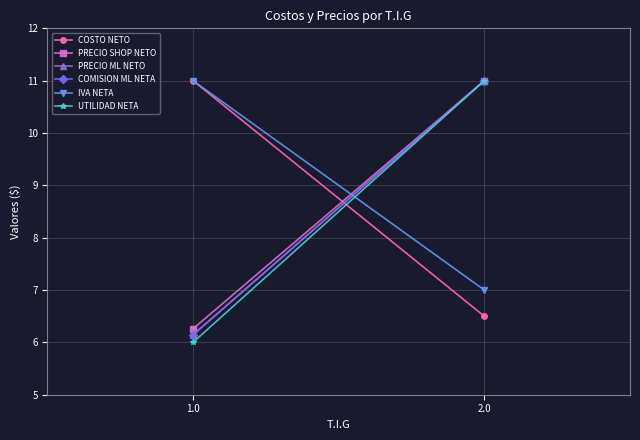

At how many categories does at least one series exceed 9?

2